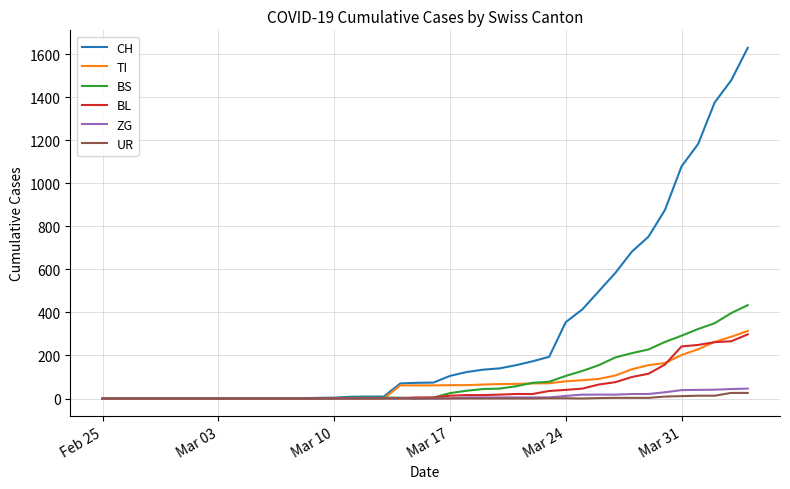

What is the highest value of the BS series?

434